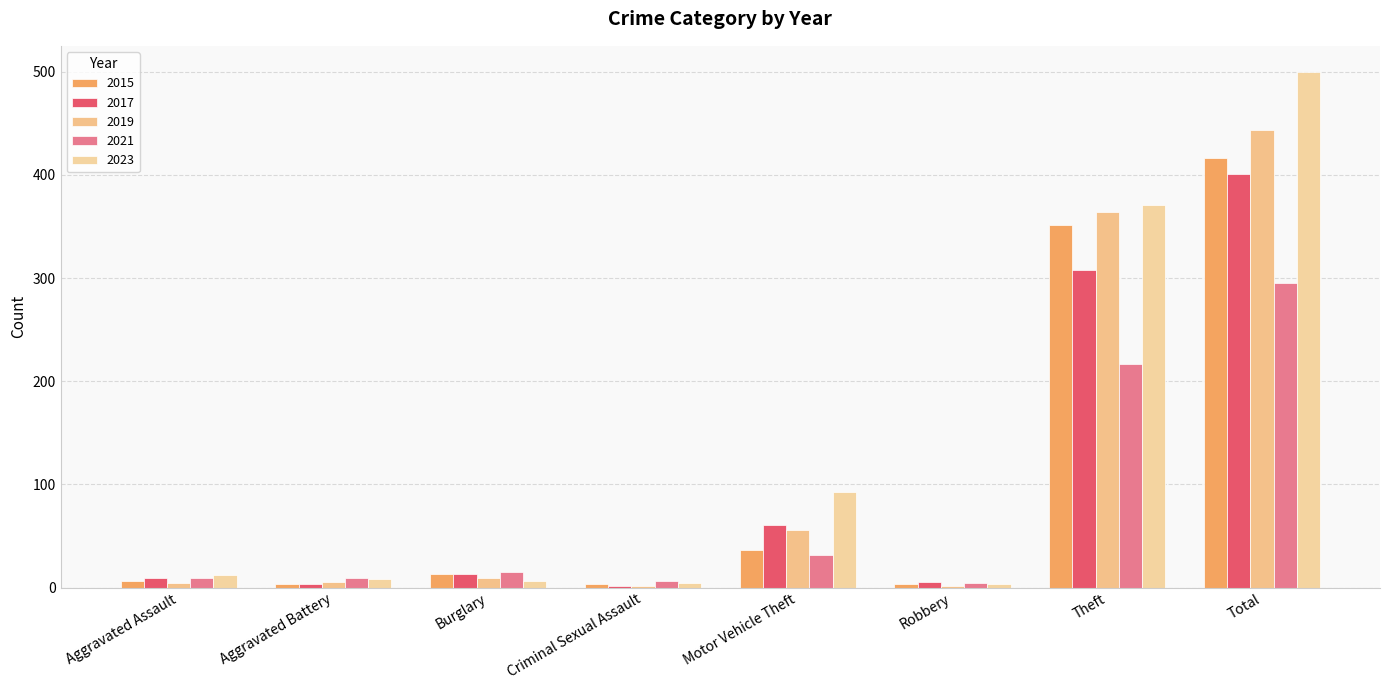

Which series changed the most between Burglary and Theft?

2023